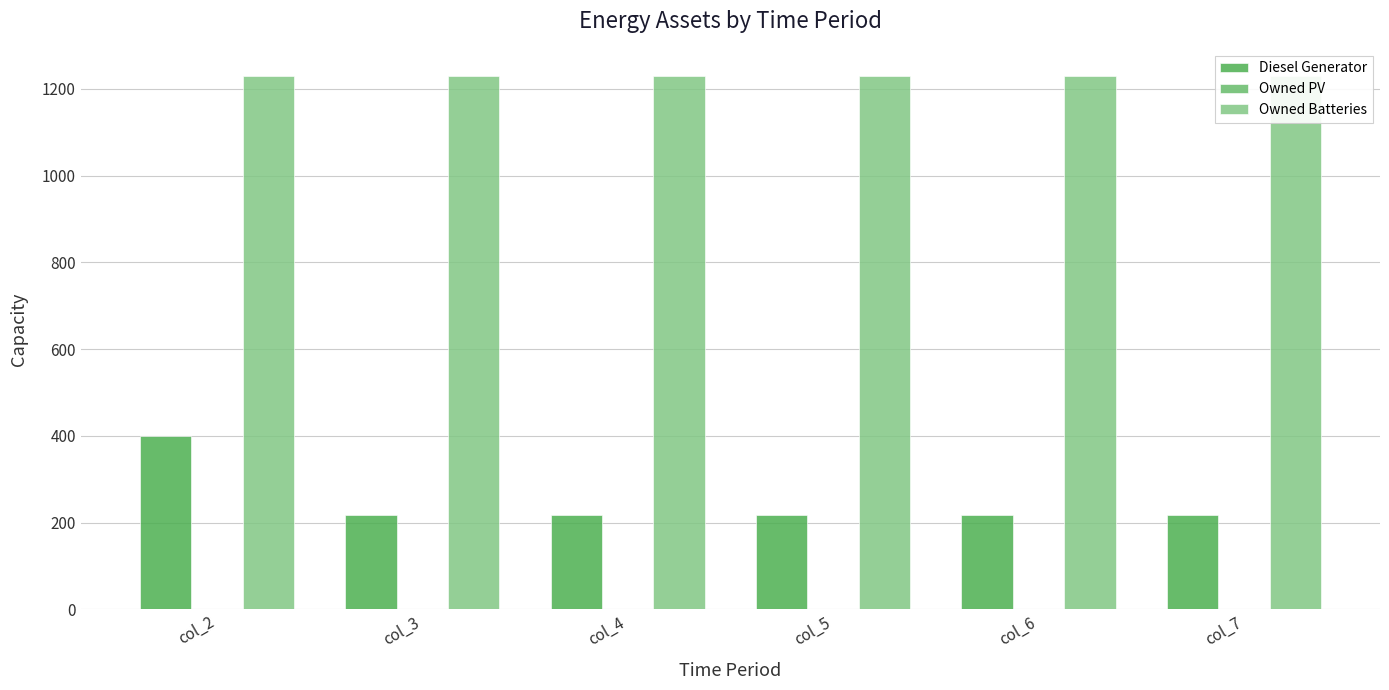

What are all the series names shown in the legend?

Diesel Generator, Owned PV, Owned Batteries